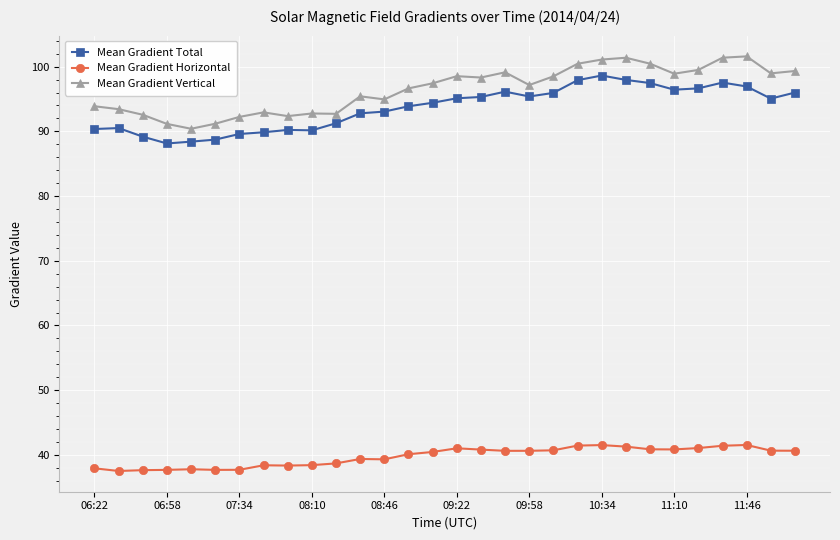

What is the value of the Mean Gradient Total point at the 8th from the left?

89.9